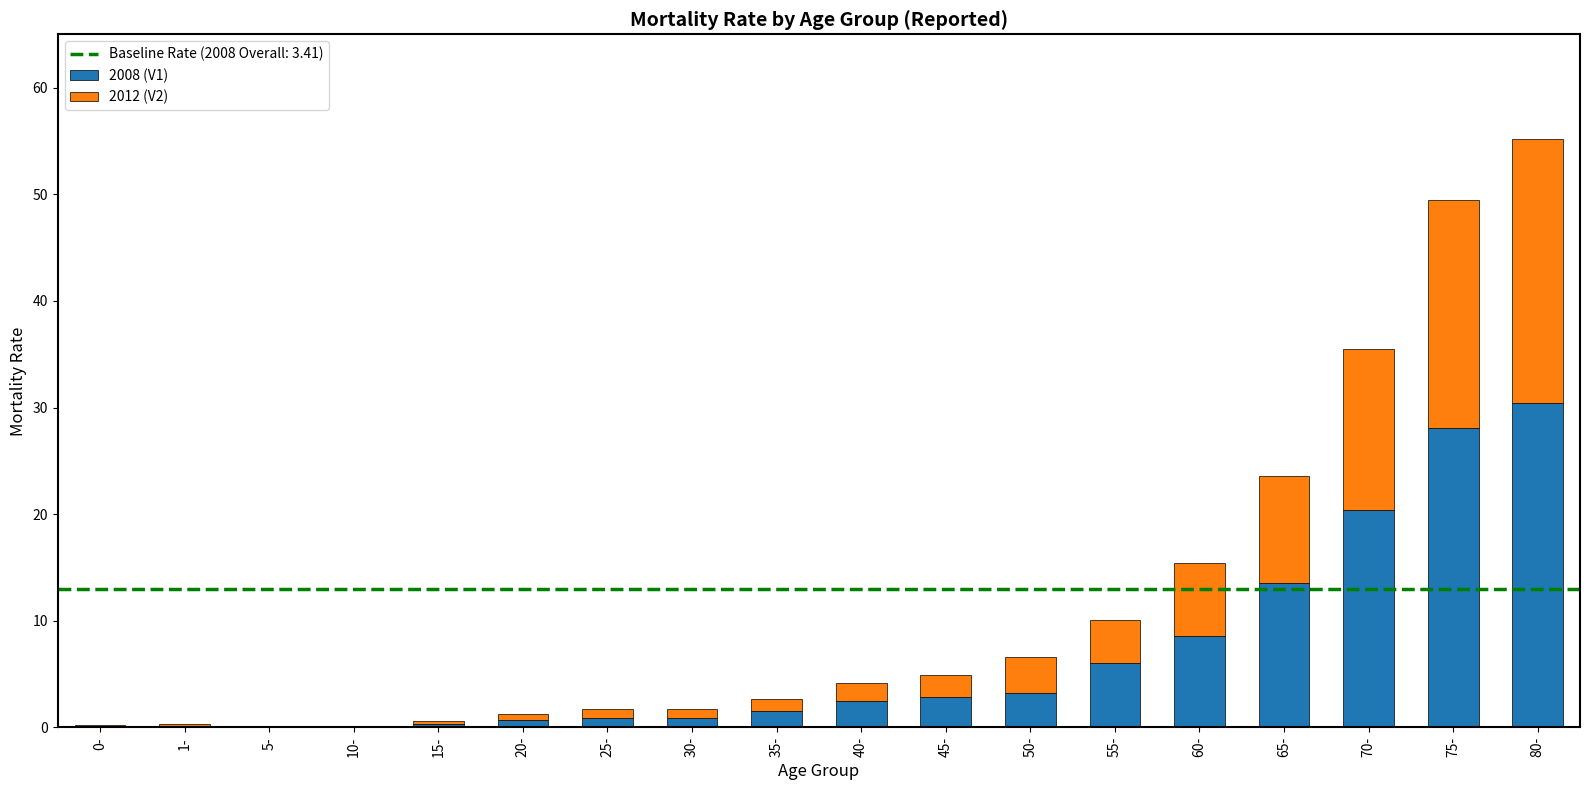

The value of 2008 (V1) at 70- is 20.4. True or false?

True